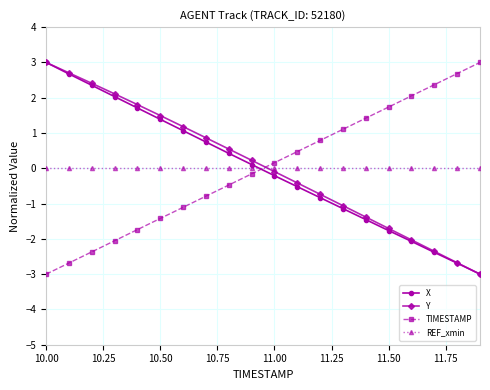

How many positive values does the X series have?

10